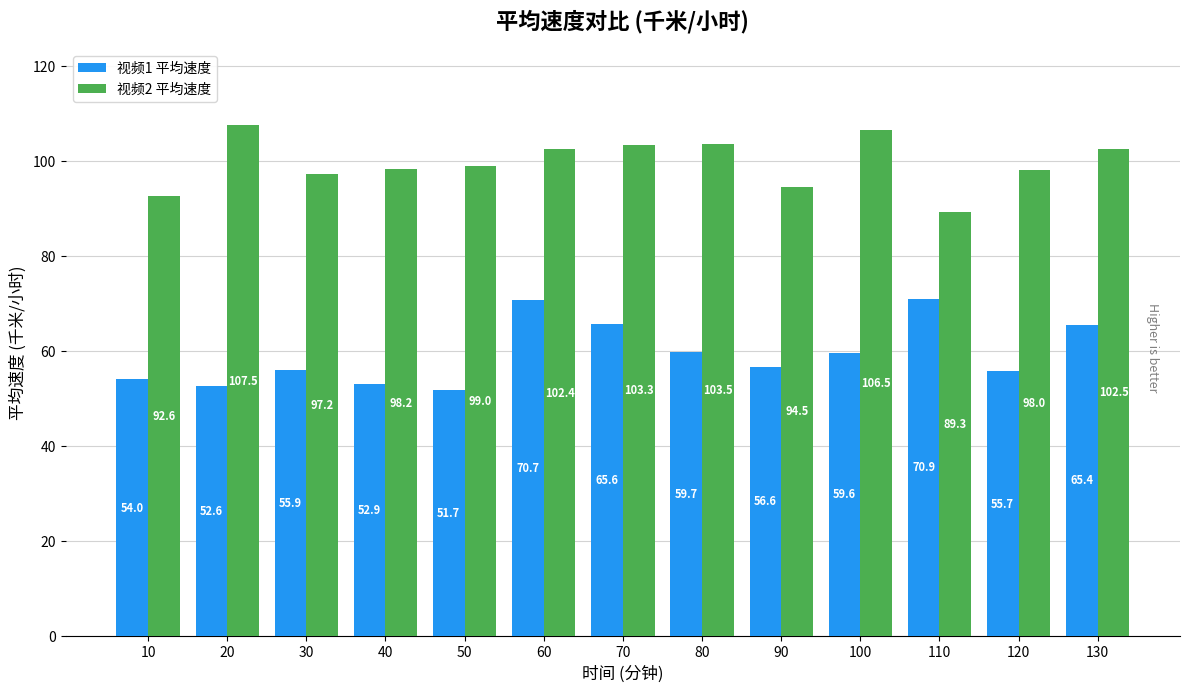

Reading right to left, transcribe all the data shown in this chart.

视频1 平均速度: 65.4	55.7	70.9	59.6	56.6	59.7	65.6	70.7	51.7	52.9	55.9	52.6	54.0
视频2 平均速度: 102.5	98.0	89.3	106.5	94.5	103.5	103.3	102.4	99.0	98.2	97.2	107.5	92.6